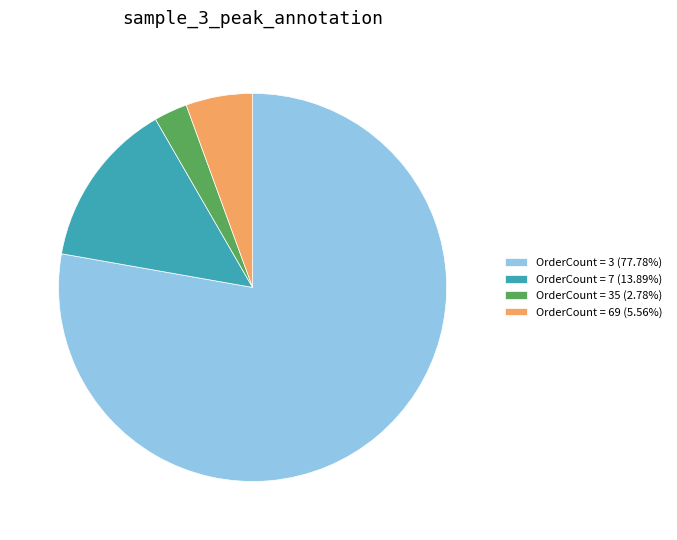

Does any single category account for the majority?

Yes